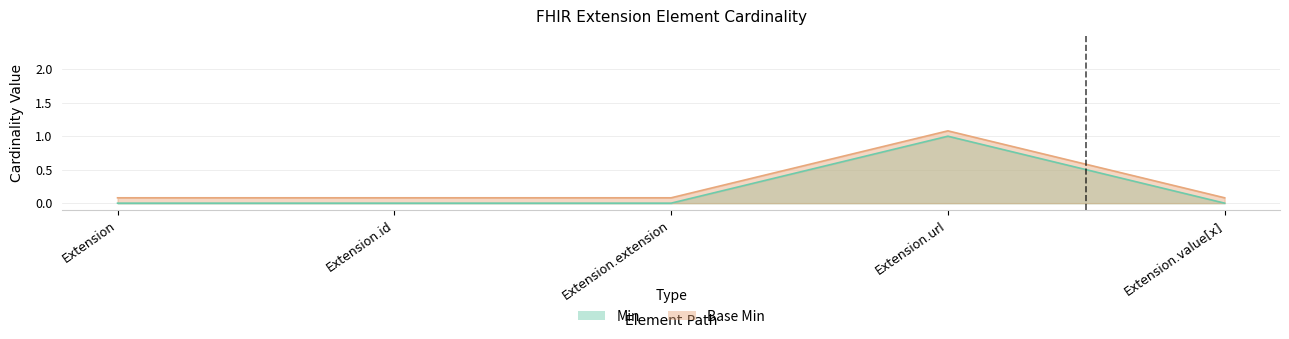

What are all the series names shown in the legend?

Min, Base Min